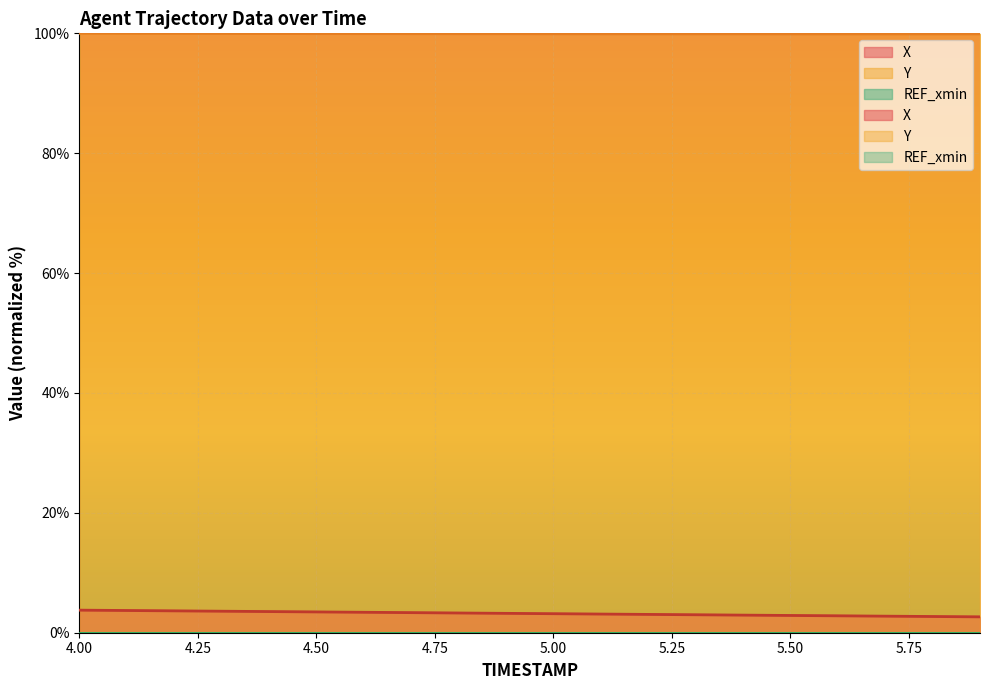

Between 4.0 and 5.4, which series saw the biggest shift?

X